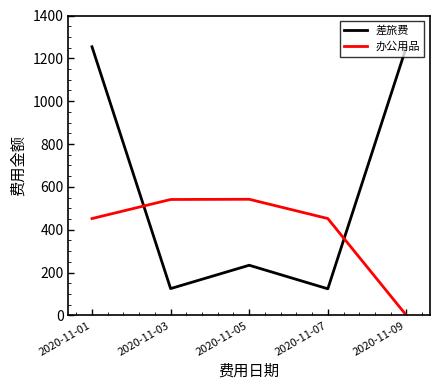

List the series in order of their overall mean, lowest first.

办公用品, 差旅费